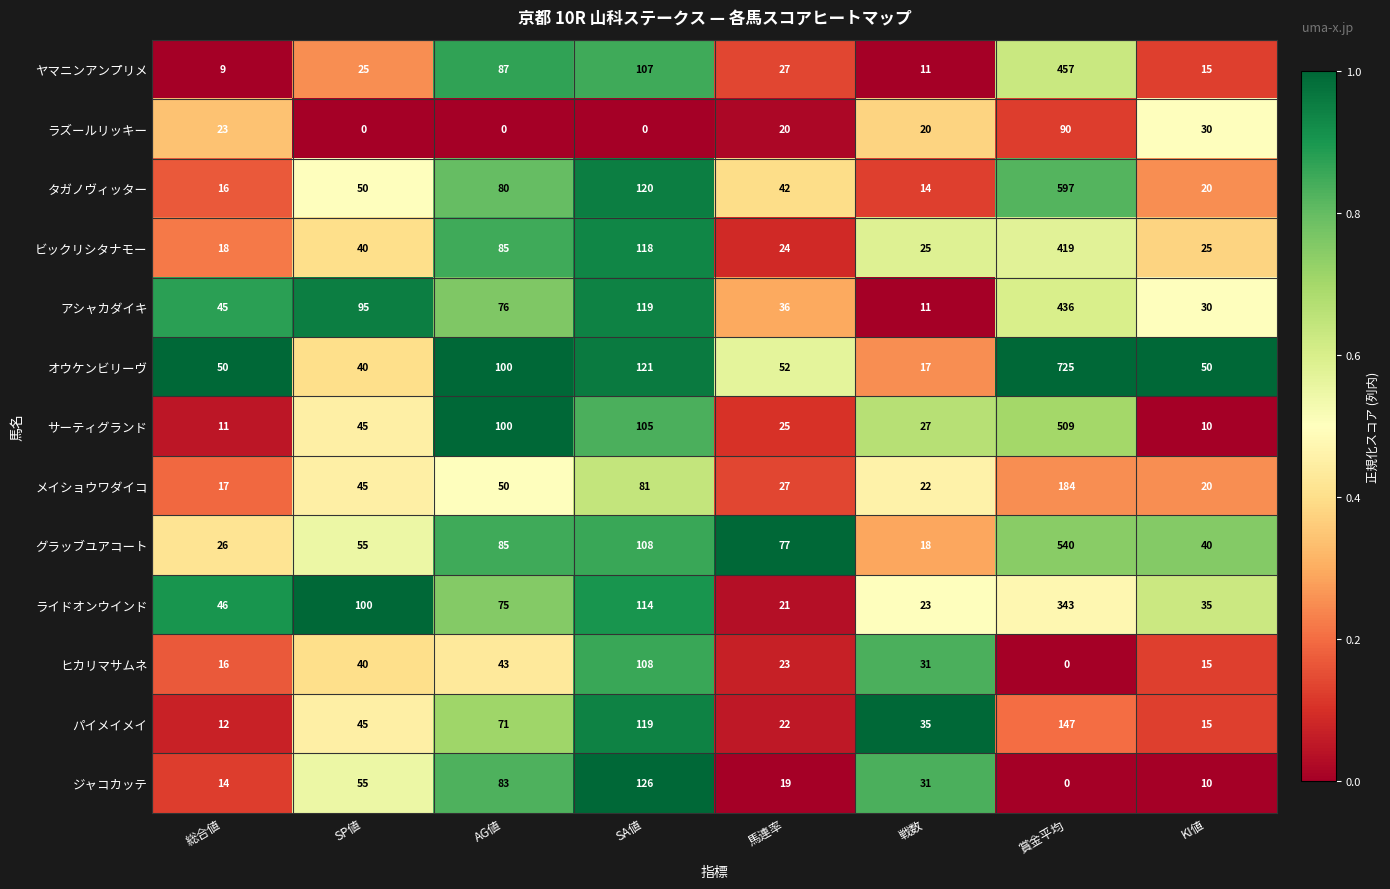

What is the greatest value displayed?

725